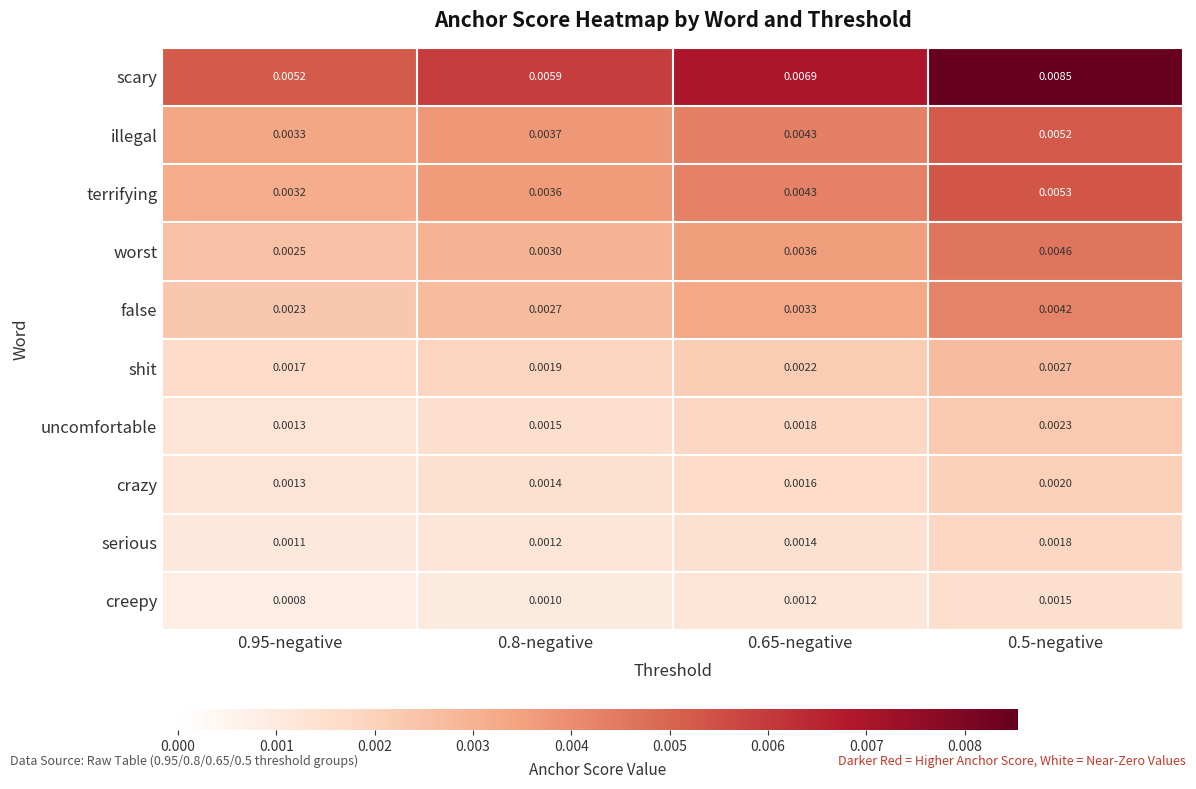

Which series has the widest spread of values?

scary